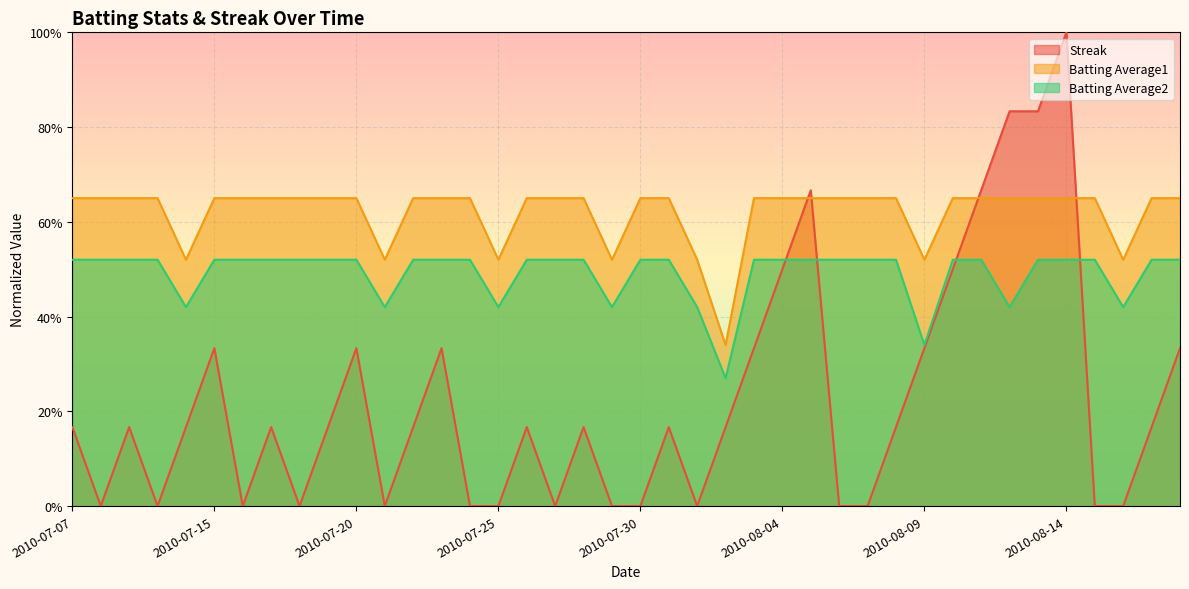

What position from the right is 2010-07-24?

26